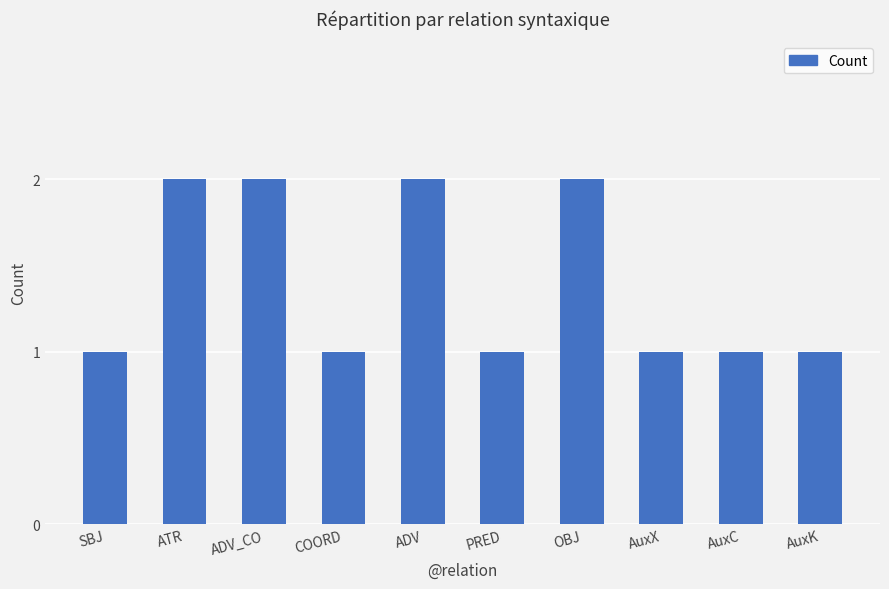

Reading left to right, what are all the values shown in this chart?

SBJ=1	ATR=2	ADV_CO=2	COORD=1	ADV=2	PRED=1	OBJ=2	AuxX=1	AuxC=1	AuxK=1